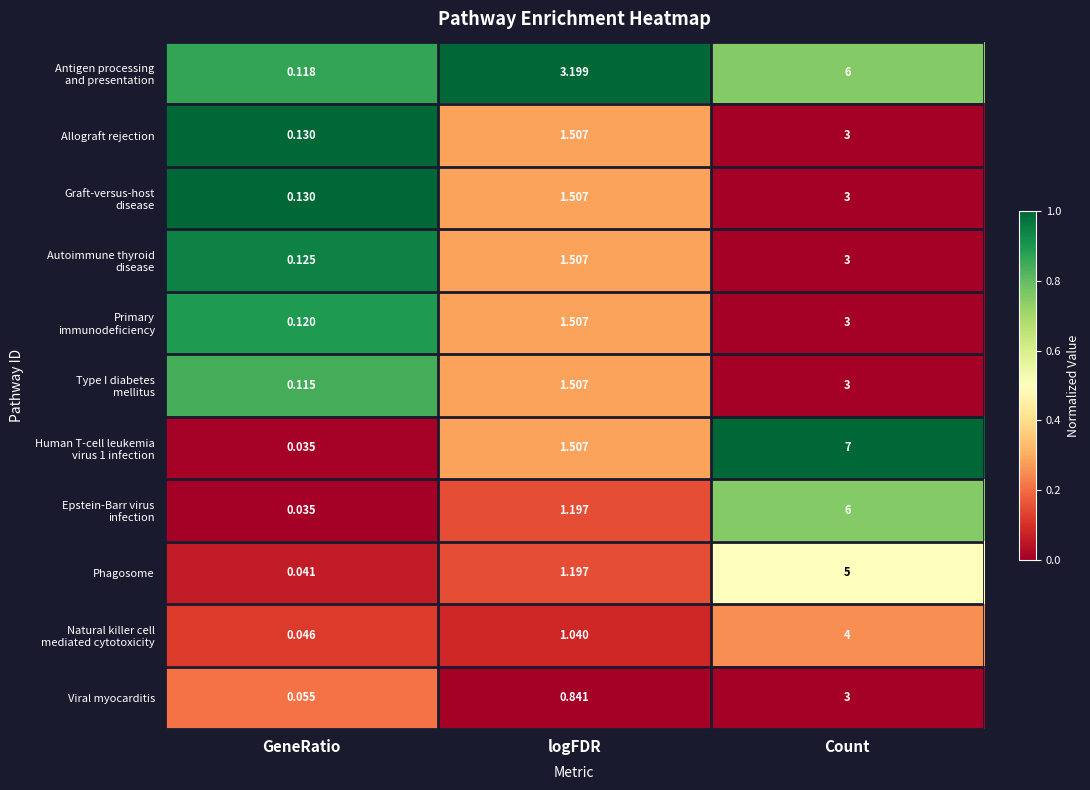

Which category has the highest value across all series?

Count